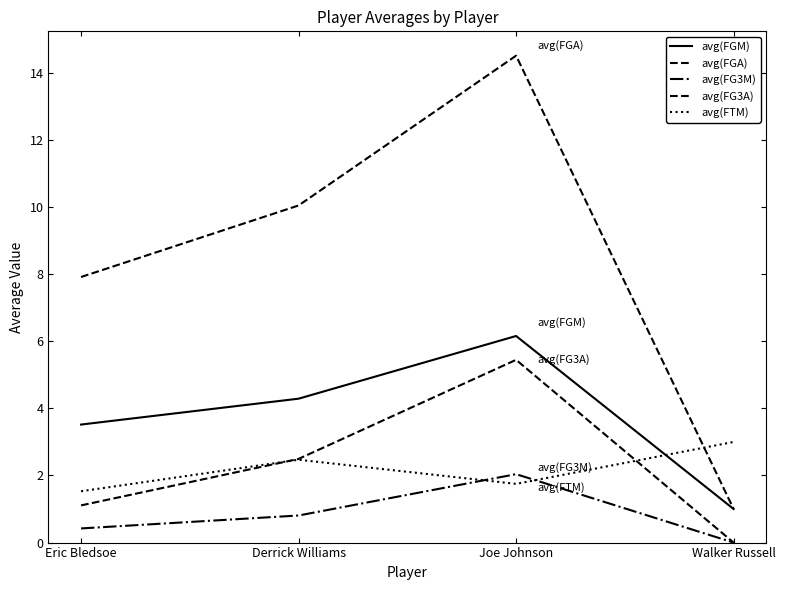

What is the greatest value displayed?

14.5